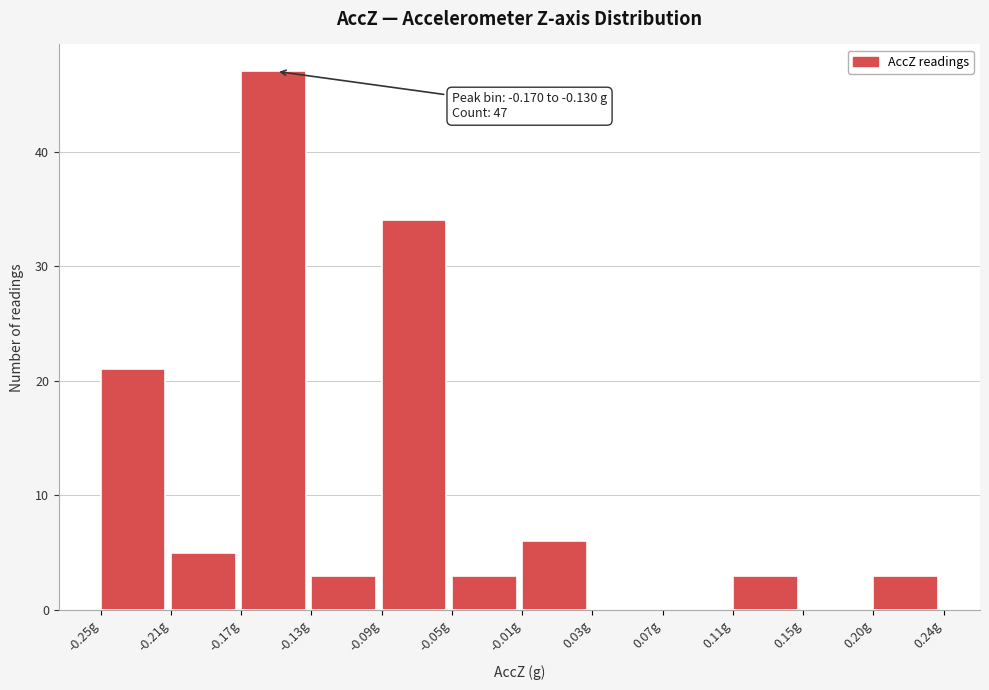

Which range on the x-axis has the tallest bar?

-0.170 to -0.130